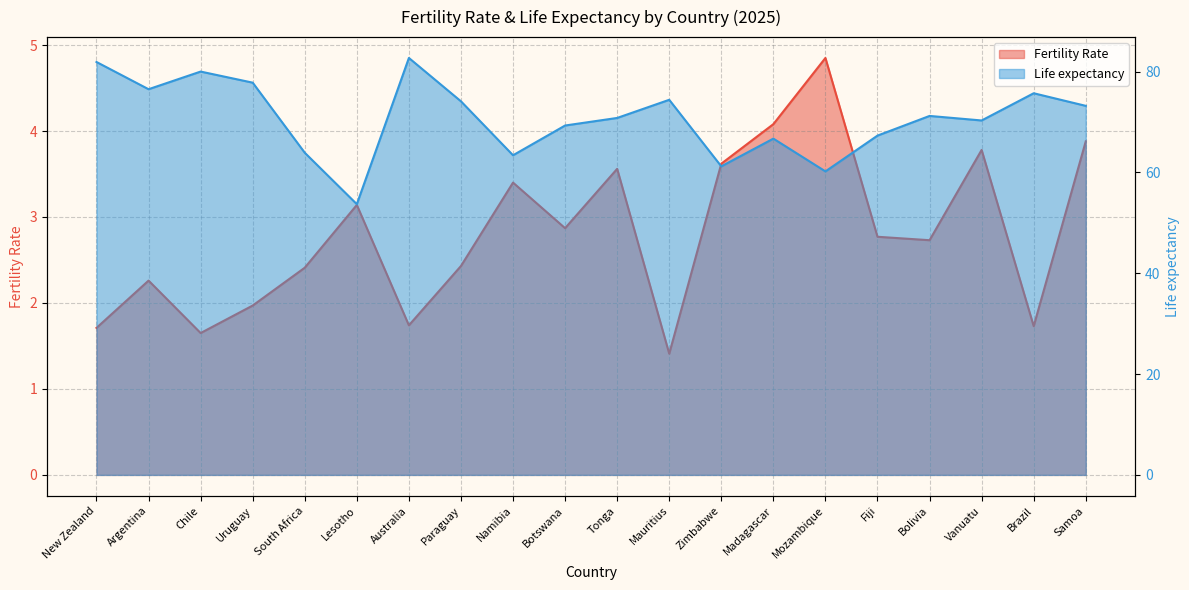

What value does the Fertility Rate series have at Bolivia?

2.7